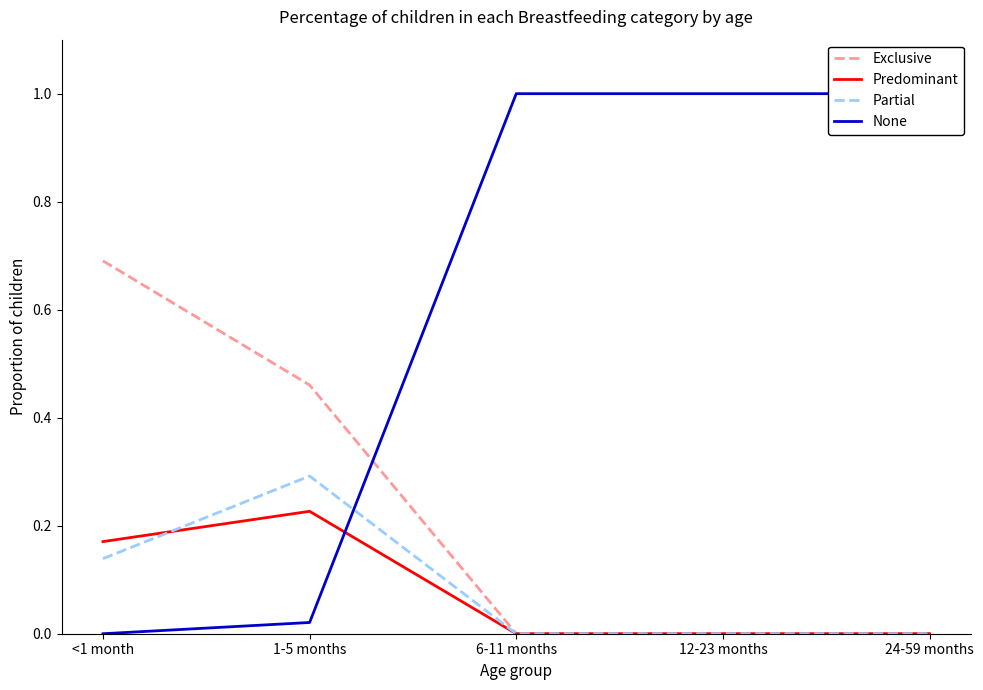

What are all the series names shown in the legend?

Exclusive, Predominant, Partial, None